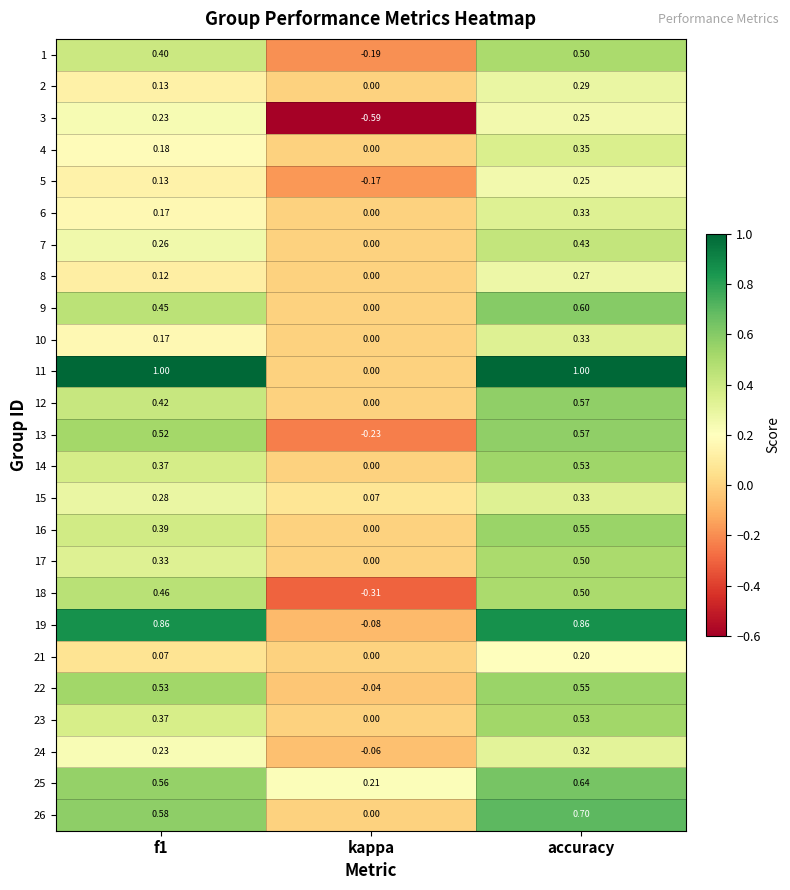

Which category has the lowest value in the 10 series?

kappa